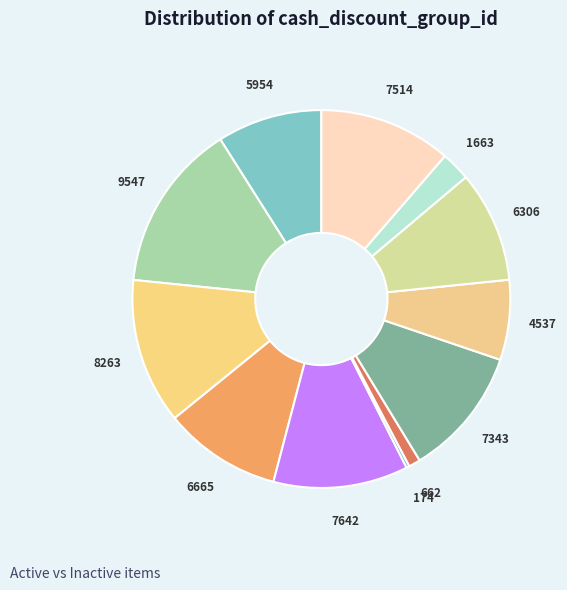

Between 9547 and 8263, which is larger?

9547